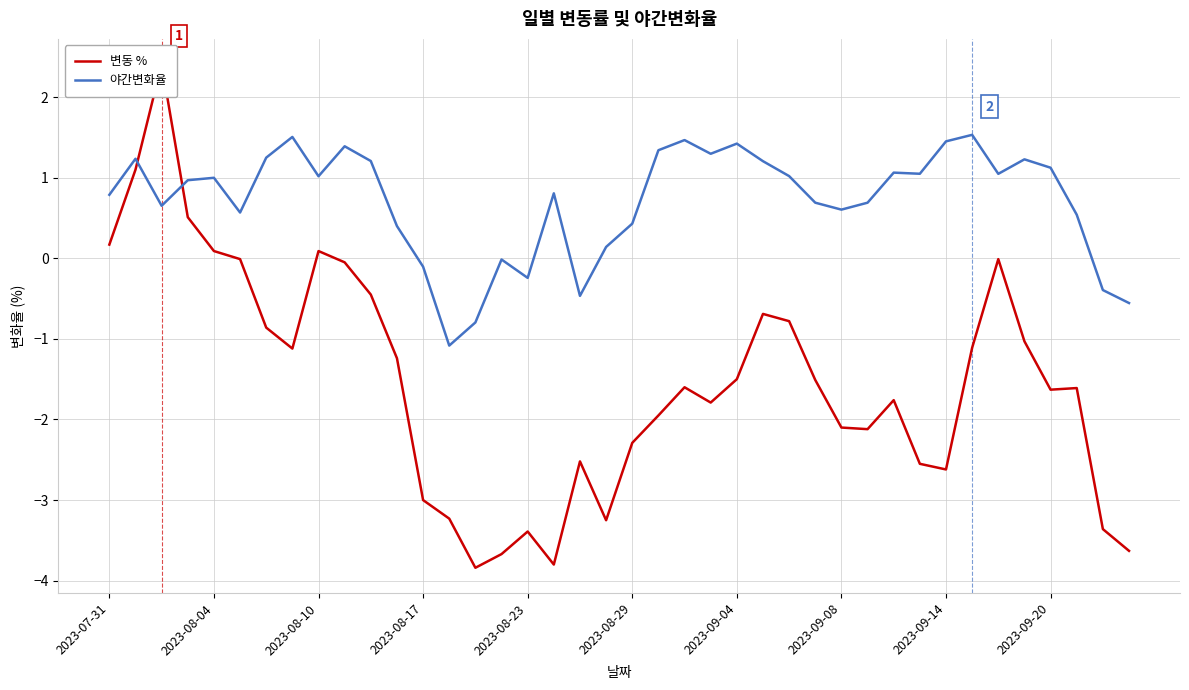

Which has a higher value, 30 or 24?

24